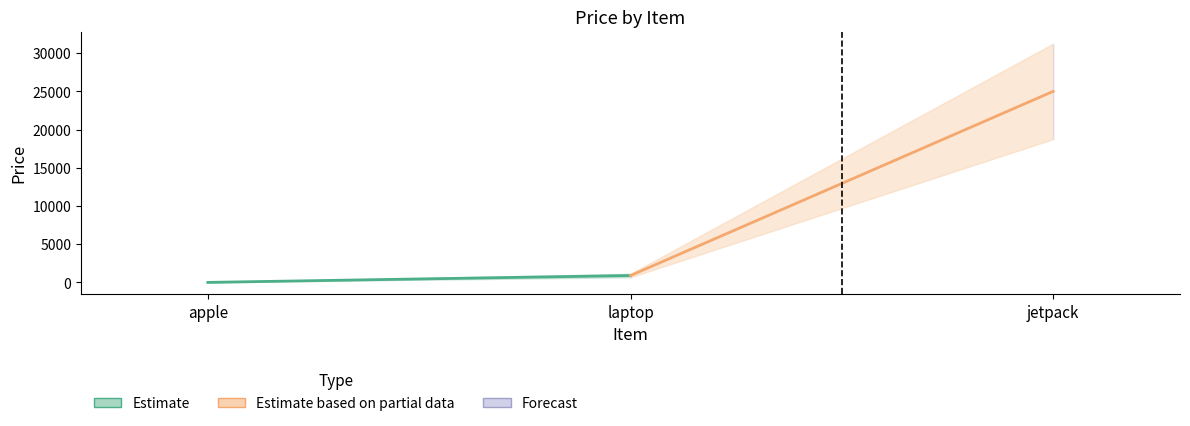

What position from the right is apple?

3